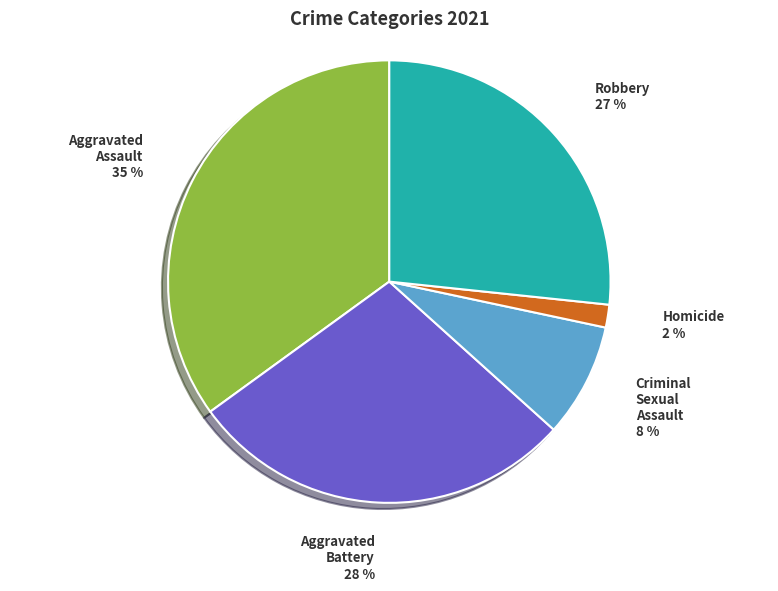

To the nearest percent, what is the average slice percentage?

20%